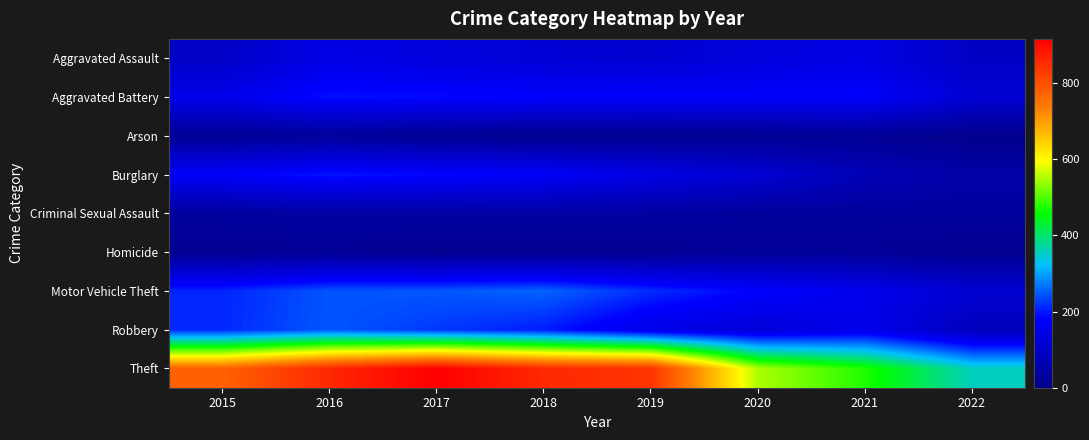

List the series in order of their peak value, highest first.

Theft, Motor Vehicle Theft, Robbery, Burglary, Aggravated Battery, Aggravated Assault, Criminal Sexual Assault, Arson, Homicide